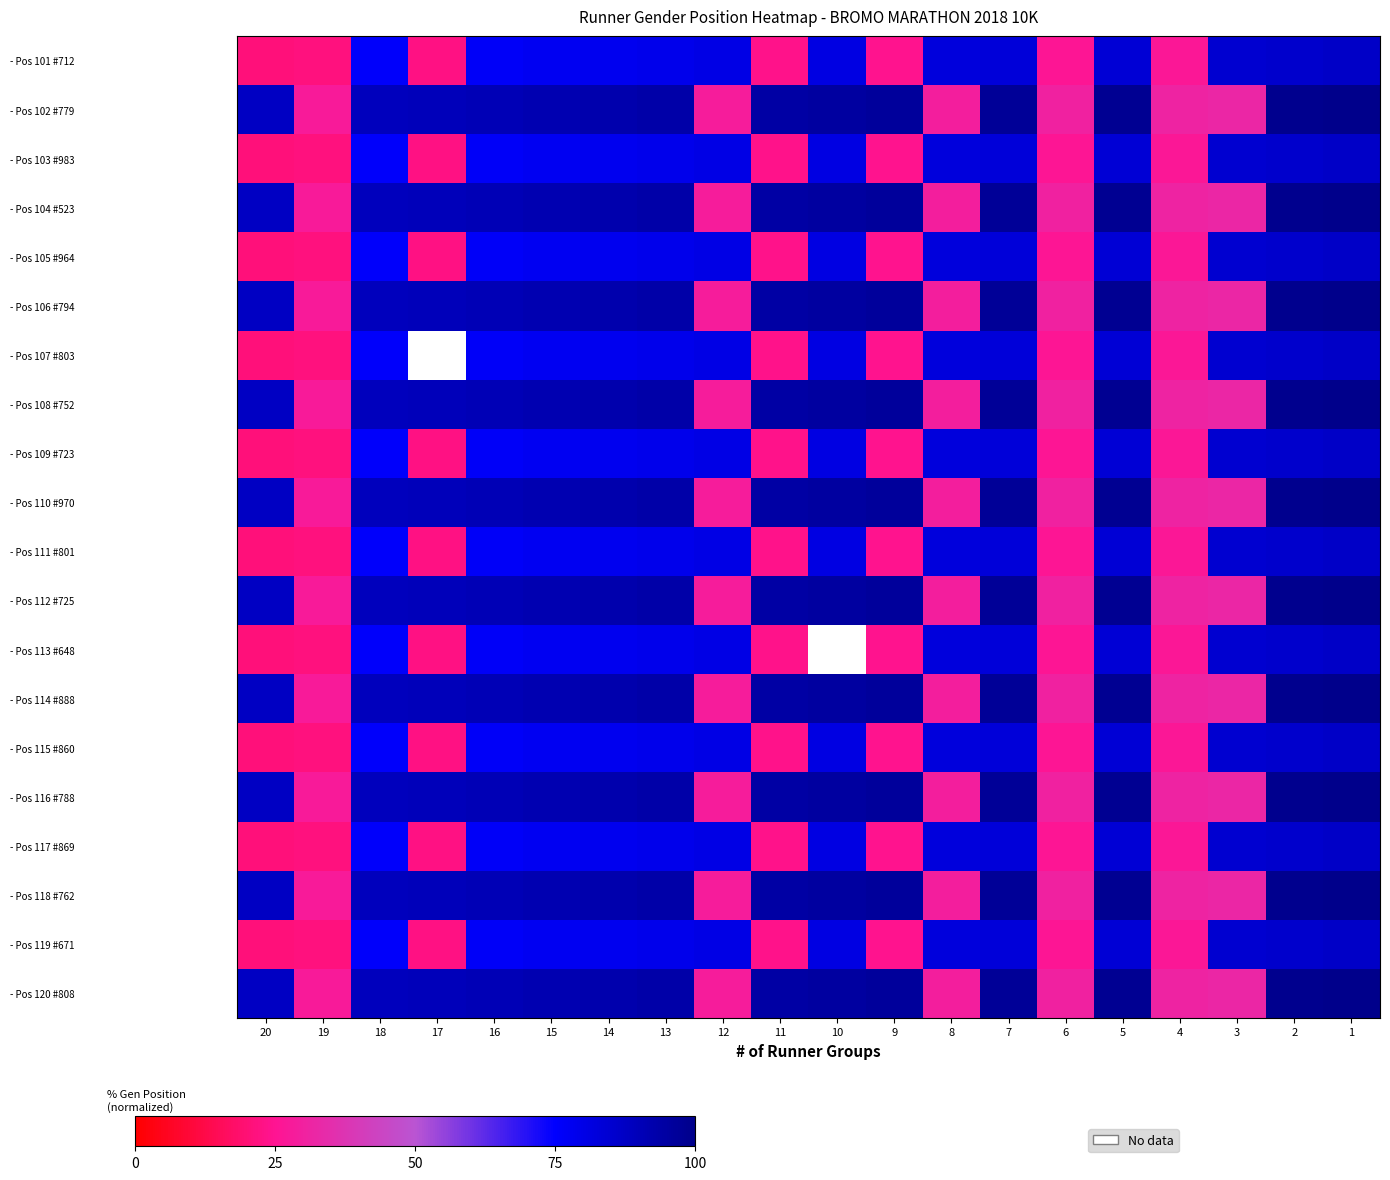

The value of - Pos 105 #964 at 20 is 14.1. True or false?

False